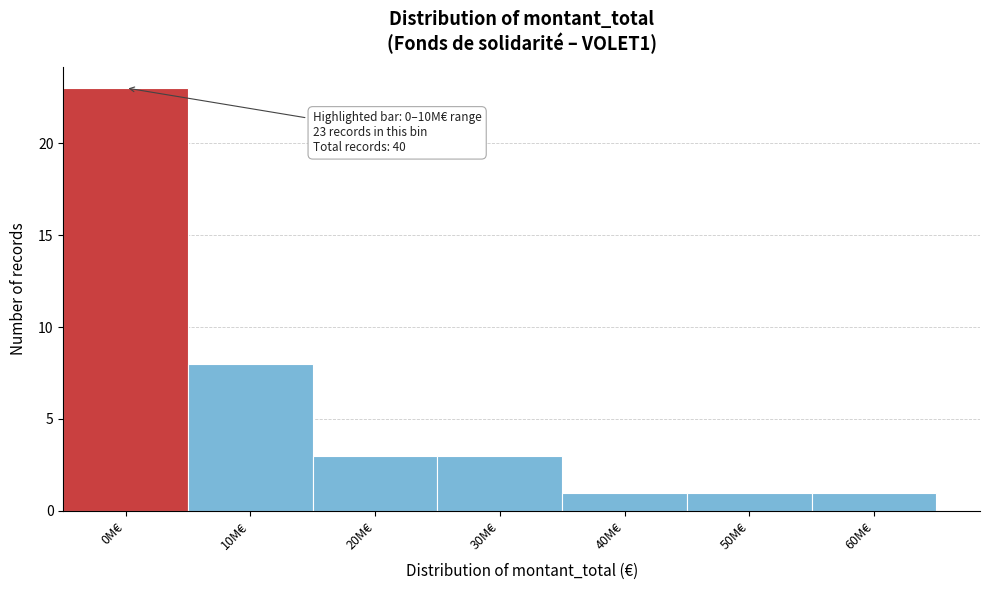

Reading left to right, transcribe all the data shown in this chart.

23	8	3	3	1	1	1